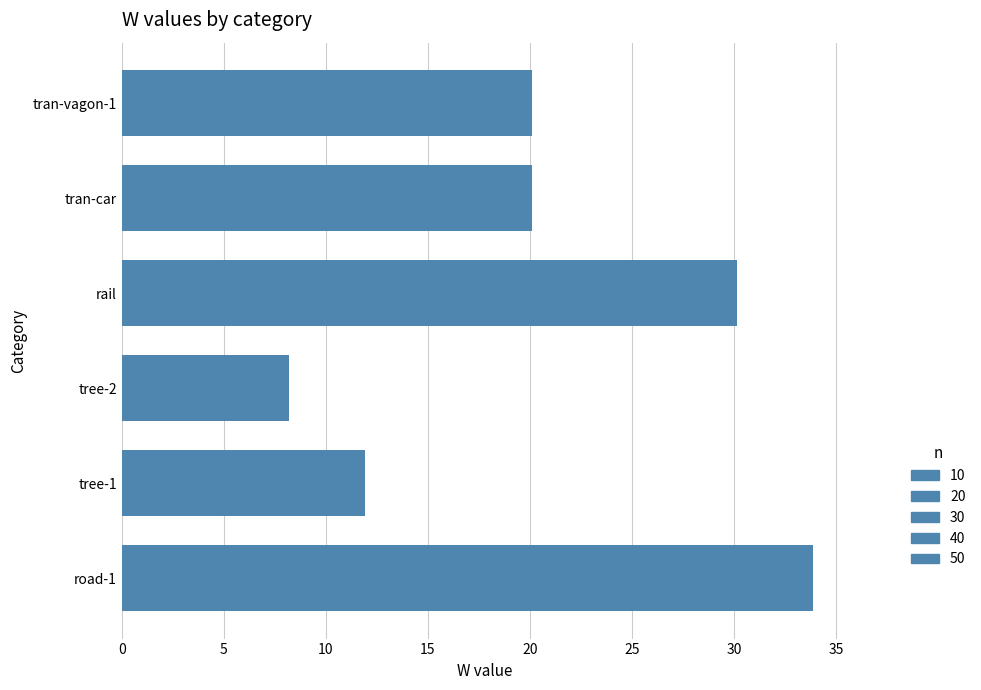

Is it true that the value at road-1 is 55.4?

False